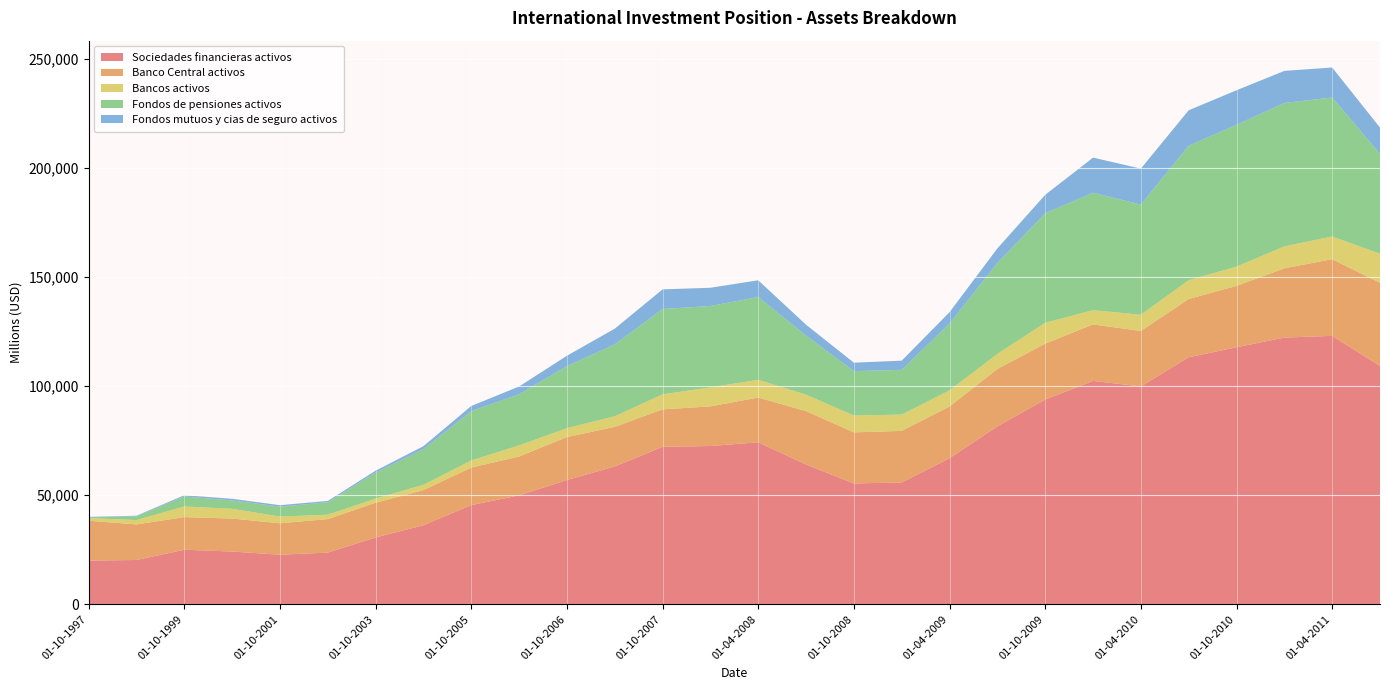

Reading left to right, list all the values displayed in this chart.

Sociedades financieras activos: 01-10-1997=20017	01-10-1998=20273	01-10-1999=24979	01-10-2000=24156	01-10-2001=22693	01-10-2002=23666	01-10-2003=30597	01-10-2004=36212	01-10-2005=45418	01-04-2006=49877	01-10-2006=56924	01-04-2007=63124	01-10-2007=72126	01-01-2008=72494	01-04-2008=74207	01-07-2008=64024	01-10-2008=55335	01-01-2009=55799	01-04-2009=66906	01-07-2009=81509	01-10-2009=93783	01-01-2010=102303	01-04-2010=99788	01-07-2010=113148	01-10-2010=117728	01-01-2011=122171	01-04-2011=122943	01-07-2011=109175
Banco Central activos: 01-10-1997=18274	01-10-1998=16292	01-10-1999=14946	01-10-2000=15110	01-10-2001=14400	01-10-2002=15351	01-10-2003=15914	01-10-2004=16081	01-10-2005=17208	01-04-2006=17817	01-10-2006=19677	01-04-2007=18145	01-10-2007=17161	01-01-2008=18151	01-04-2008=20503	01-07-2008=24454	01-10-2008=23412	01-01-2009=23629	01-04-2009=23697	01-07-2009=26291	01-10-2009=25622	01-01-2010=25879	01-04-2010=25422	01-07-2010=26695	01-10-2010=28113	01-01-2011=31732	01-04-2011=35135	01-07-2011=38090
Bancos activos: 01-10-1997=1195	01-10-1998=2013	01-10-1999=4876	01-10-2000=4476	01-10-2001=3098	01-10-2002=2006	01-10-2003=1919	01-10-2004=2434	01-10-2005=3237	01-04-2006=5070	01-10-2006=4070	01-04-2007=4836	01-10-2007=6883	01-01-2008=8723	01-04-2008=8119	01-07-2008=7513	01-10-2008=7729	01-01-2009=7466	01-04-2009=7405	01-07-2009=6894	01-10-2009=9533	01-01-2010=6552	01-04-2010=7413	01-07-2010=8622	01-10-2010=8821	01-01-2011=10037	01-04-2011=10408	01-07-2011=13305
Fondos de pensiones activos: 01-10-1997=340	01-10-1998=1724	01-10-1999=4563	01-10-2000=3818	01-10-2001=4539	01-10-2002=5684	01-10-2003=11878	01-10-2004=16331	01-10-2005=22604	01-04-2006=23426	01-10-2006=28429	01-04-2007=32939	01-10-2007=39076	01-01-2008=37273	01-04-2008=37923	01-07-2008=27083	01-10-2008=20322	01-01-2009=20478	01-04-2009=30559	01-07-2009=41643	01-10-2009=50215	01-01-2010=53795	01-04-2010=50465	01-07-2010=61600	01-10-2010=64981	01-01-2011=65700	01-04-2011=63651	01-07-2011=45788
Fondos mutuos y cias de seguro activos: 01-10-1997=208	01-10-1998=245	01-10-1999=594	01-10-2000=752	01-10-2001=656	01-10-2002=625	01-10-2003=887	01-10-2004=1366	01-10-2005=2369	01-04-2006=3565	01-10-2006=4748	01-04-2007=7205	01-10-2007=9007	01-01-2008=8348	01-04-2008=7662	01-07-2008=4974	01-10-2008=3873	01-01-2009=4225	01-04-2009=5245	01-07-2009=6681	01-10-2009=8413	01-01-2010=16077	01-04-2010=16489	01-07-2010=16231	01-10-2010=15813	01-01-2011=14701	01-04-2011=13749	01-07-2011=11992